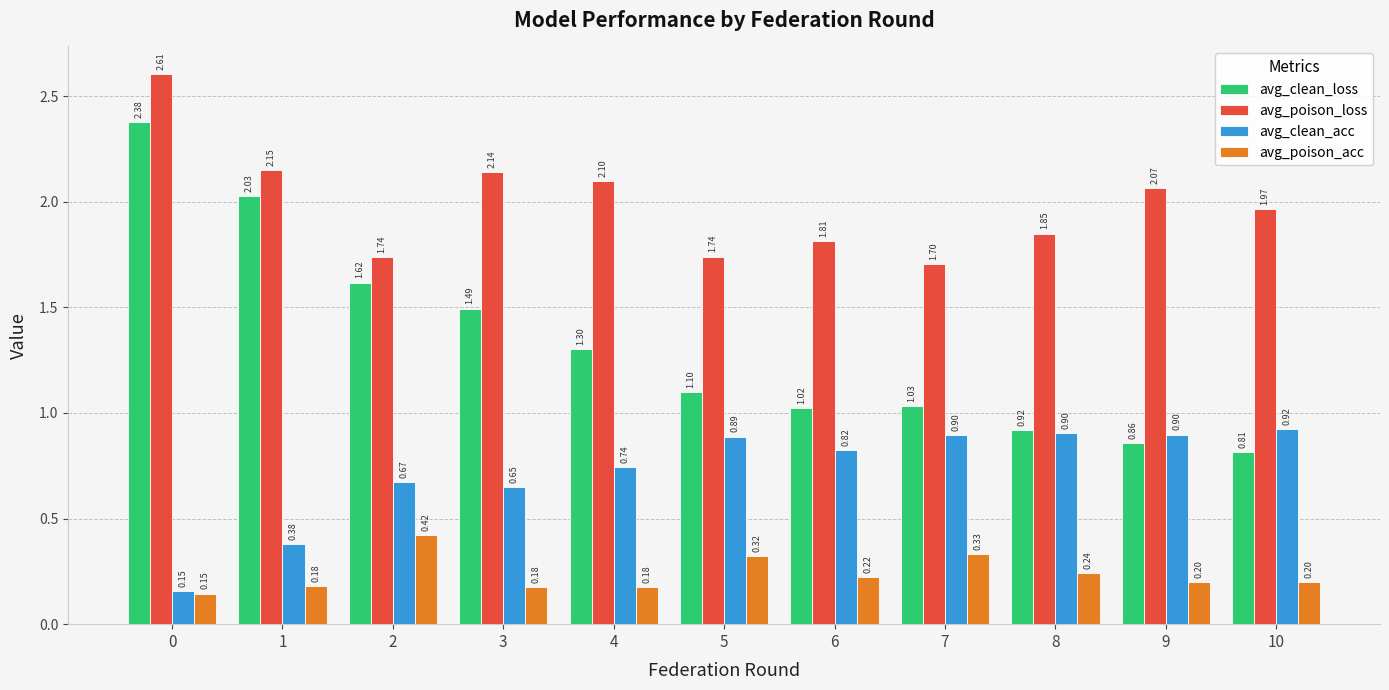

What is the difference between the maximum and minimum values in the avg_poison_loss series?

0.9